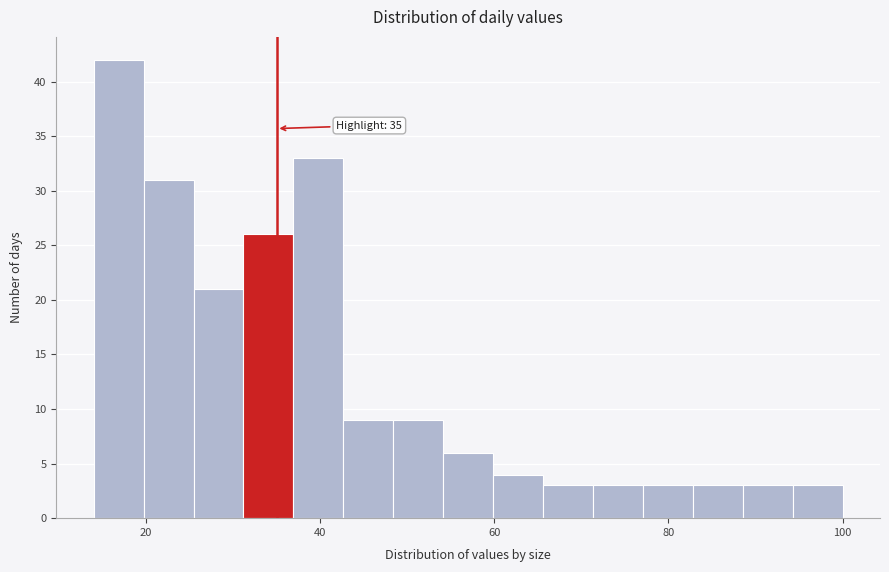

Read against the x-axis, roughly where is the centre of the tallest bar?

16